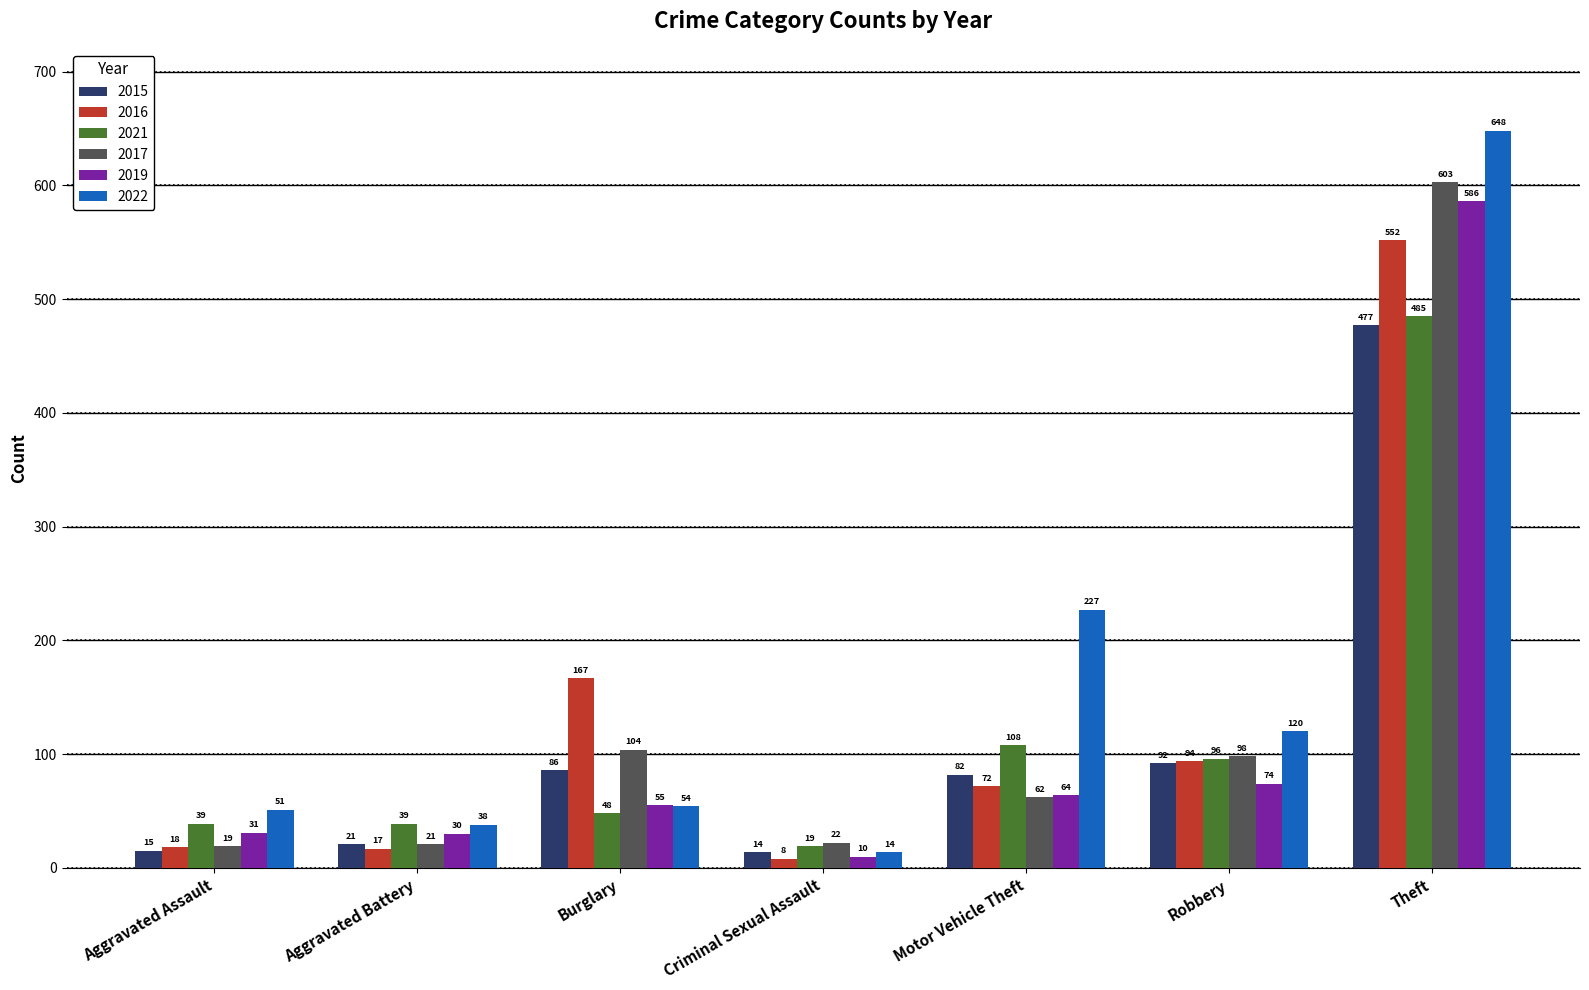

The 2022 series shows 648 at Theft. True or false?

True